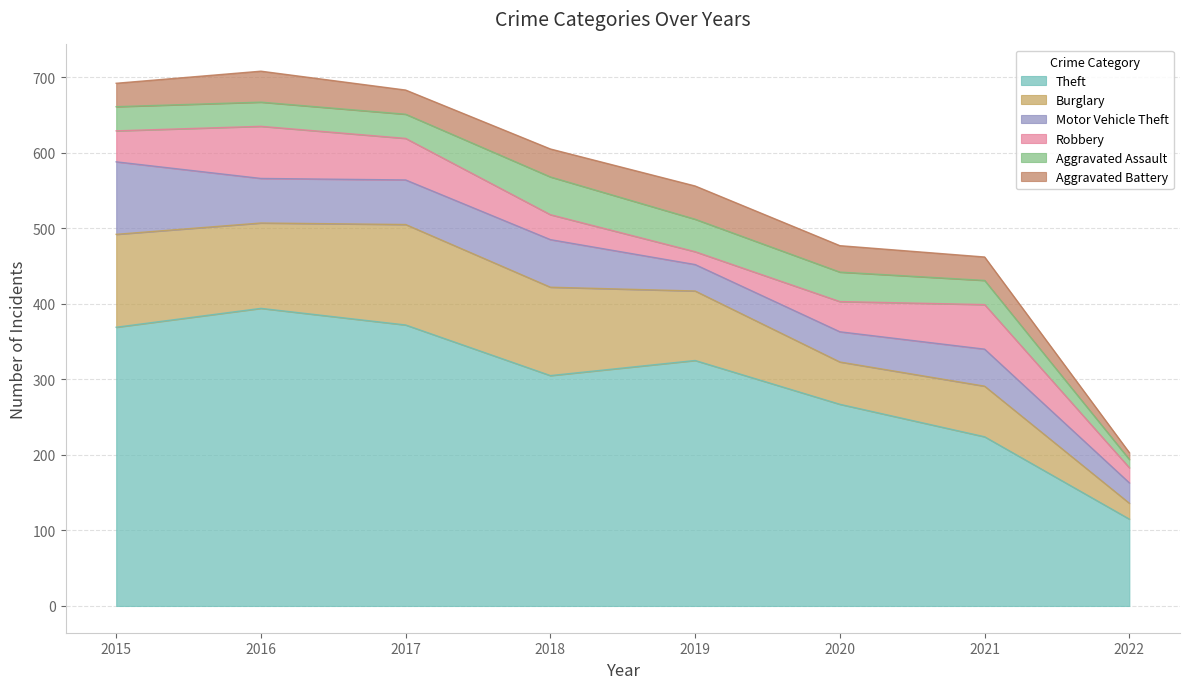

True or false: Aggravated Assault and Theft intersect in this chart.

False